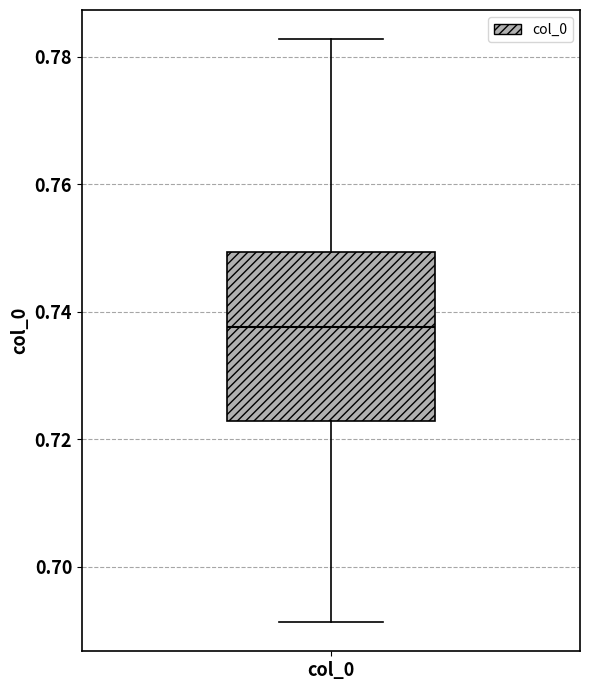

Transcribe this box plot: give where the median line is, the range the box spans, and where the two whiskers end, as read against the y-axis. The values are not printed on the chart, so give them approximately, as read against the axis.

median 0.738, box 0.722 to 0.750, whiskers 0.692 to 0.782